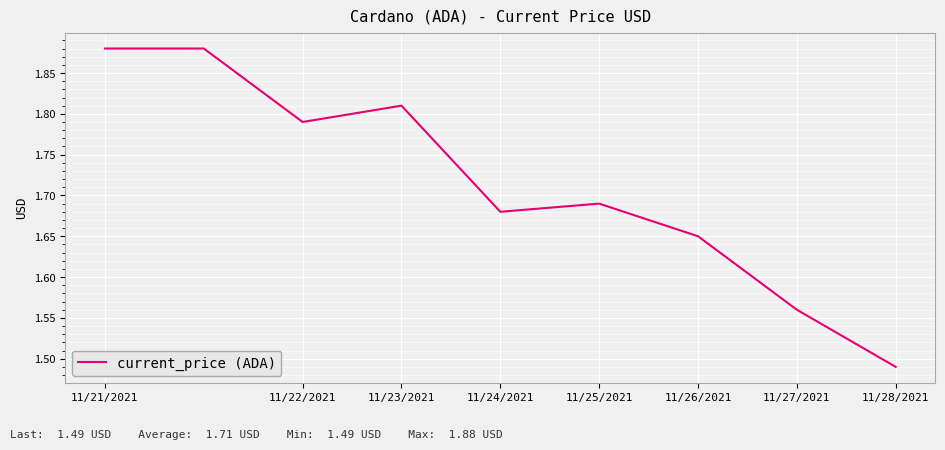

What is the difference between the maximum and minimum values?

0.4